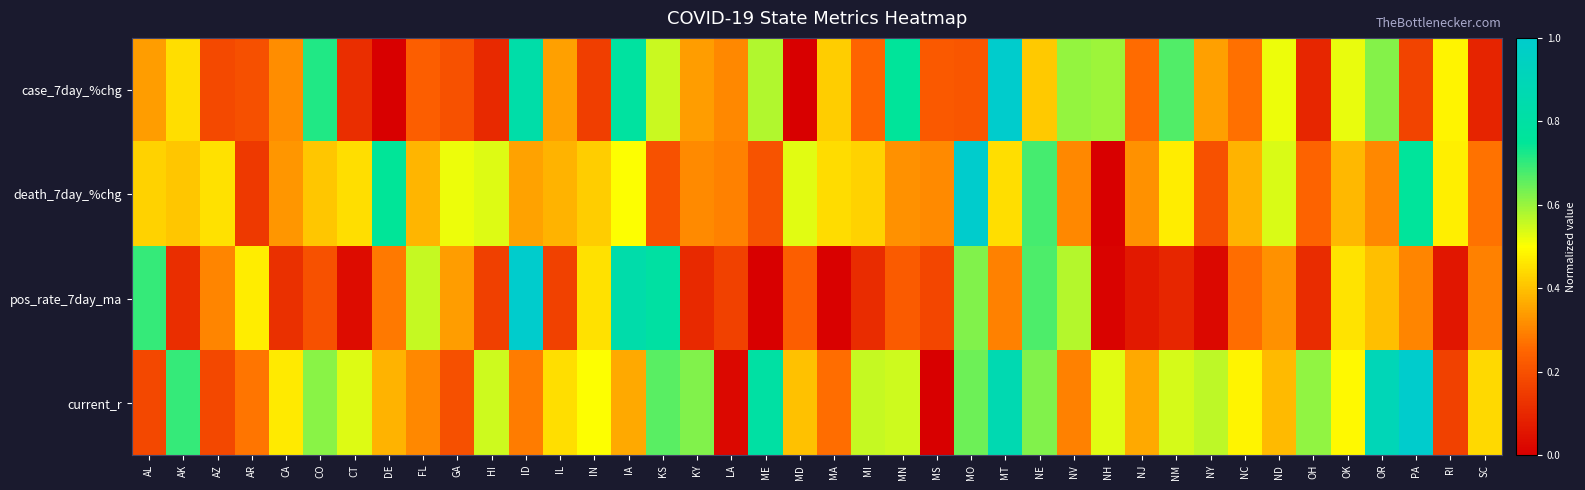

What is the spread (max minus min) of values at HI?

0.4